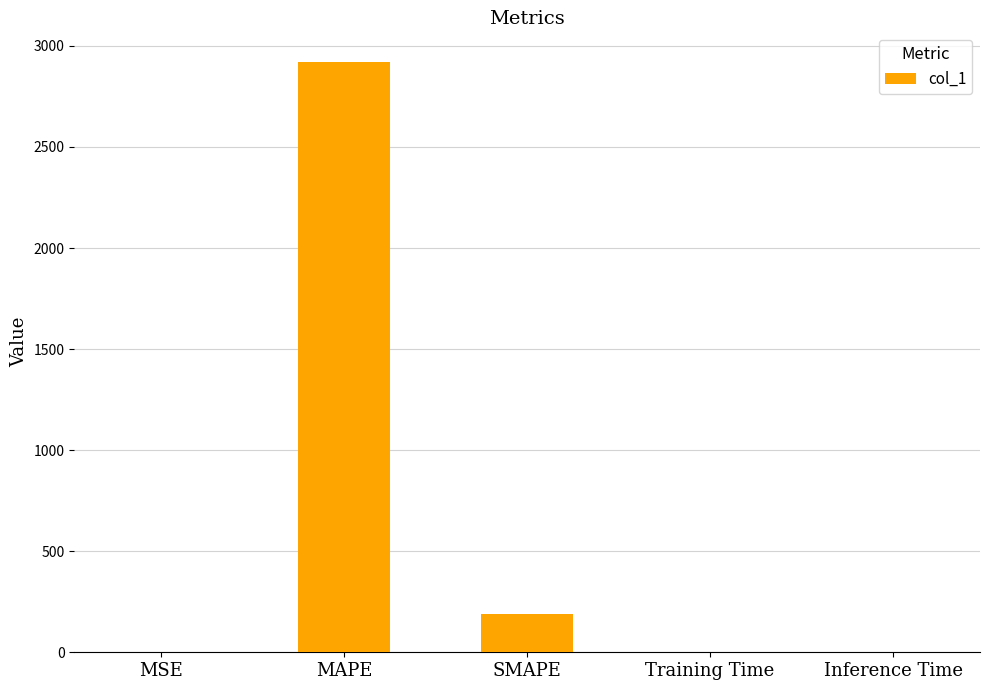

At which category does the chart reach its peak across all series?

MAPE